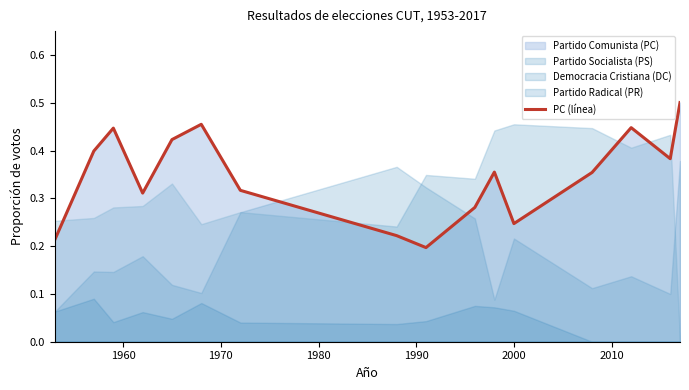

How many lines are shown in the chart?

1